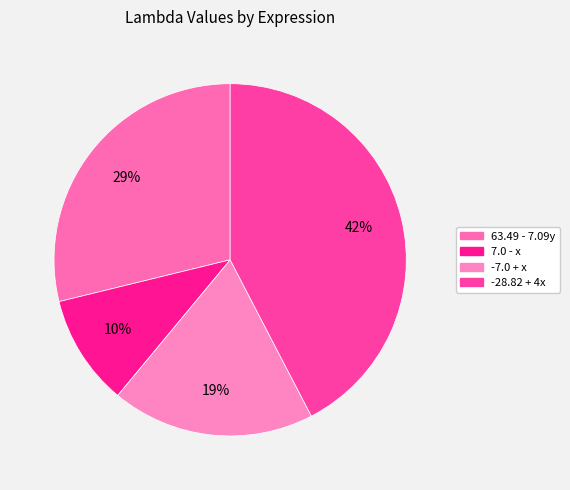

Count the number of slices in the pie.

4